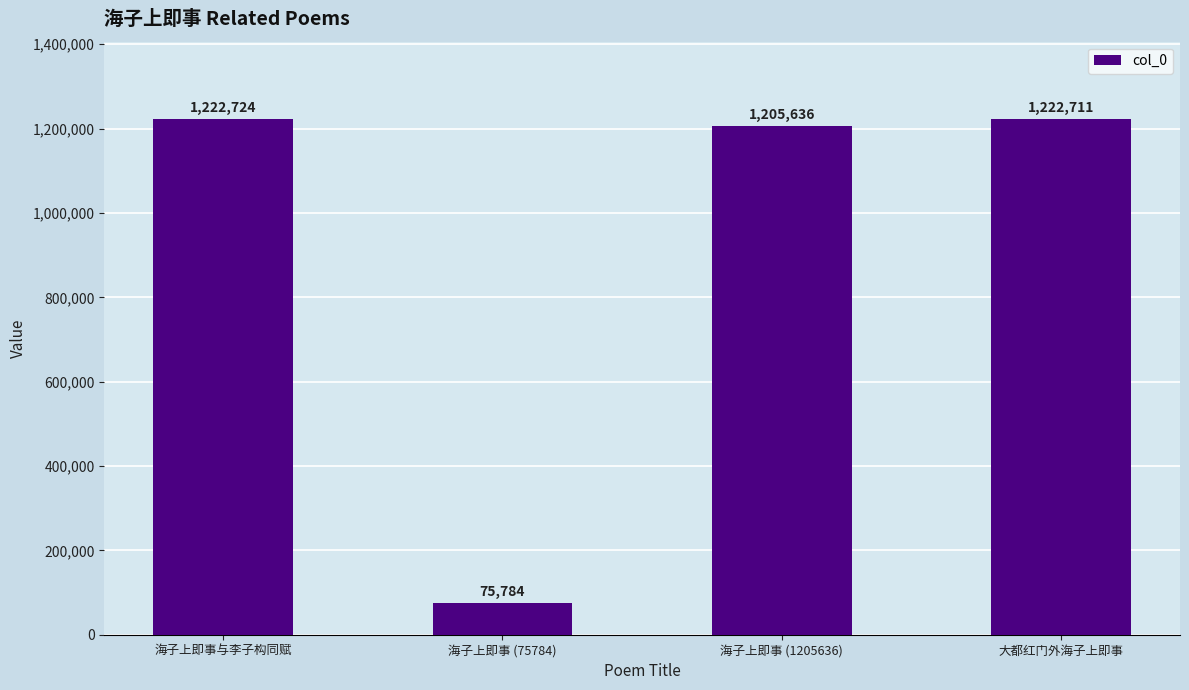

How many bars are there in total?

4